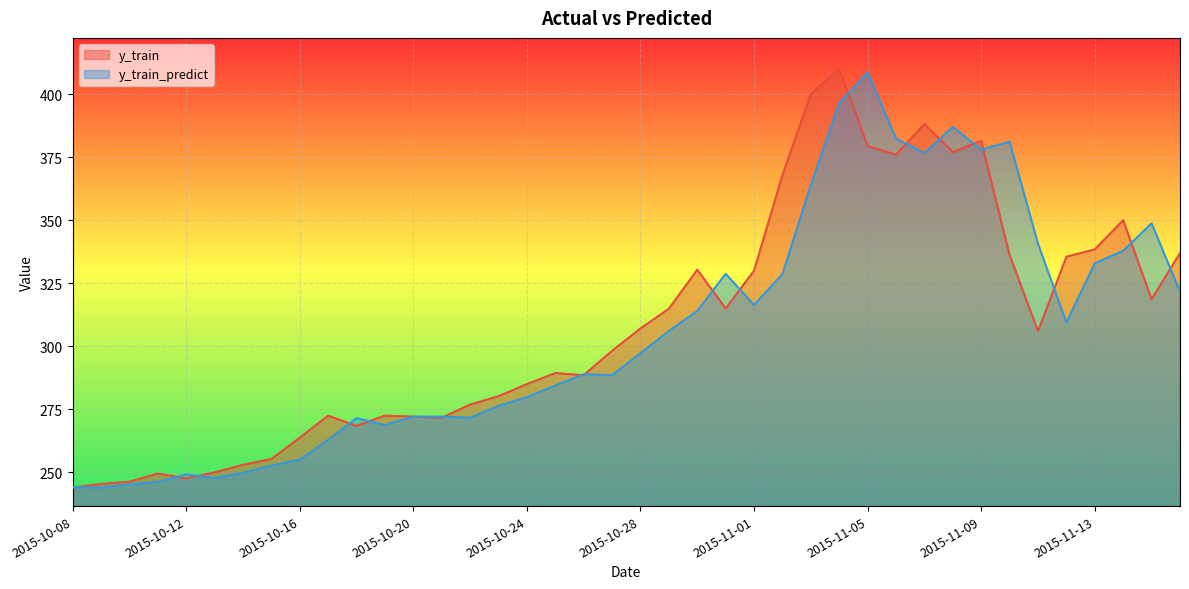

Which series has the largest total across all categories?

y_train